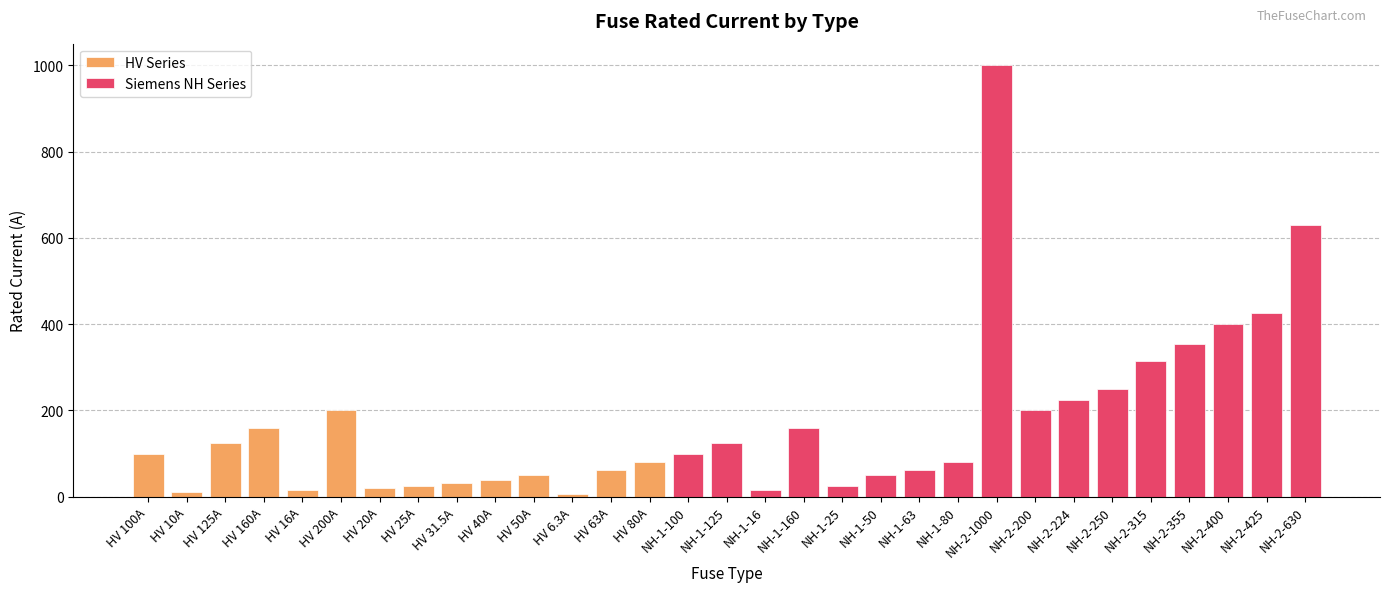

How many bars are there in total?

31